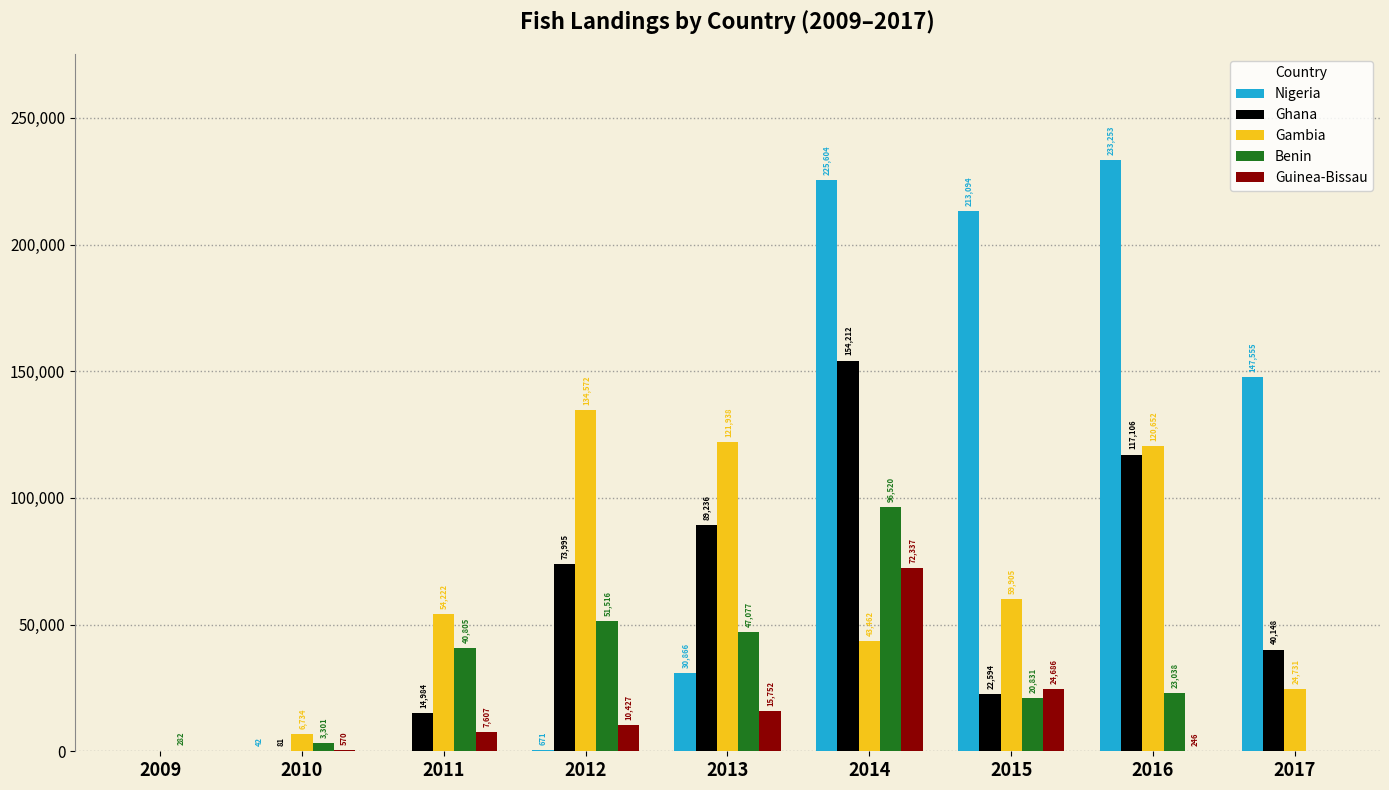

How many groups of bars are there?

9